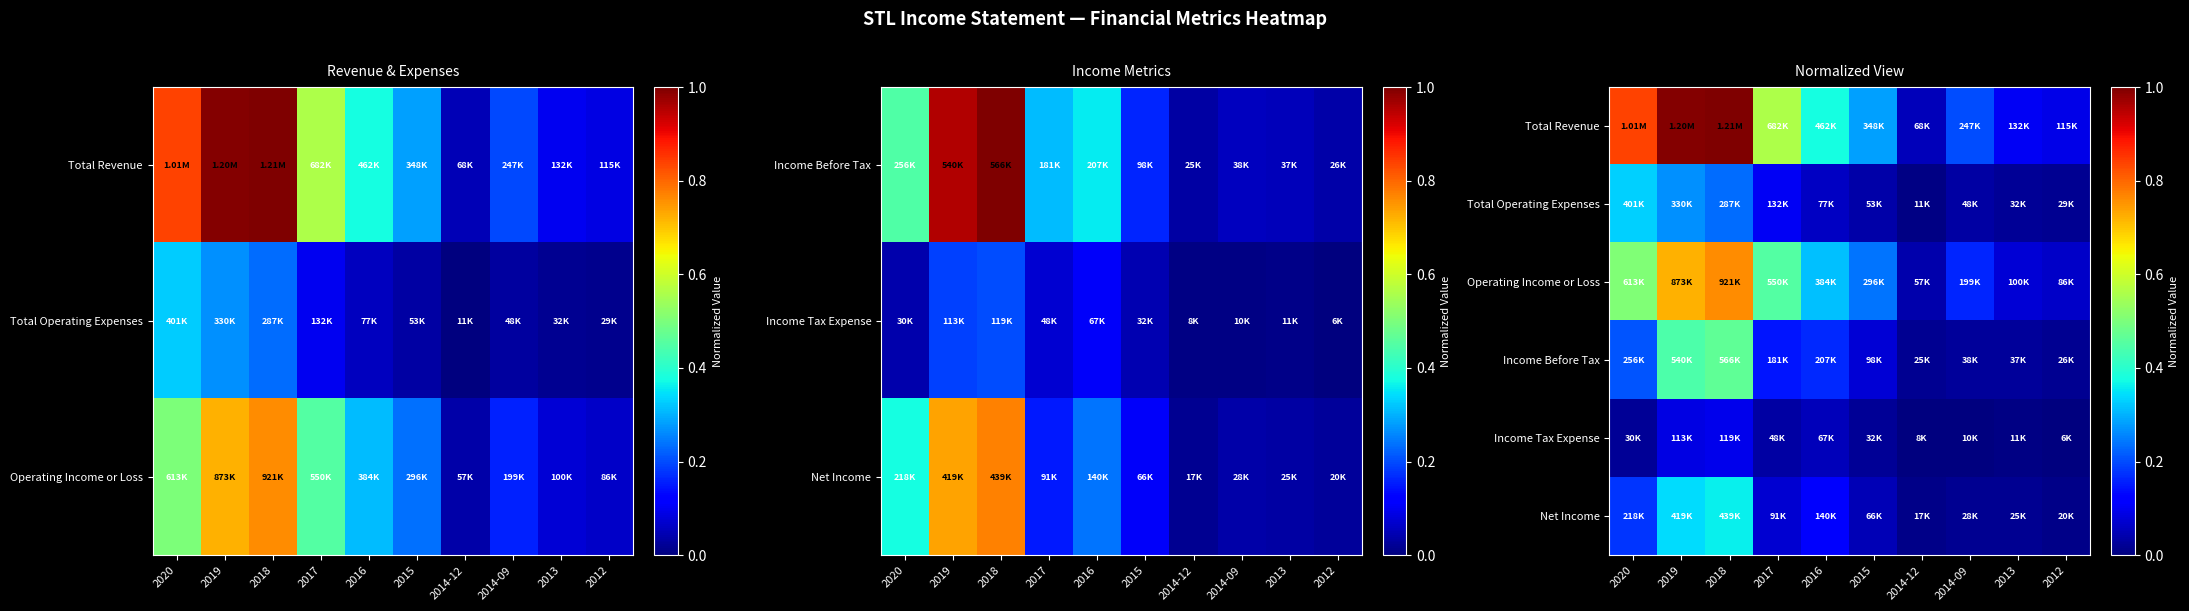

What is the sum of the Total Revenue values at 2020 and 2015?

1.1